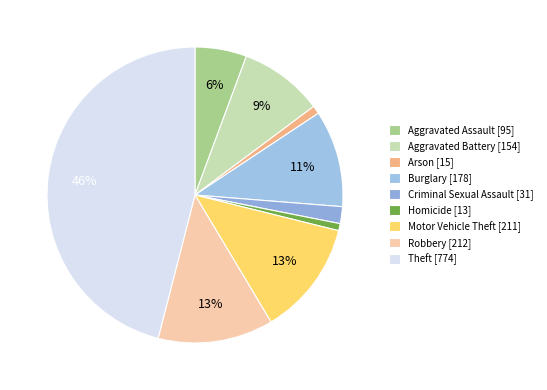

How many slices are in this pie chart?

9